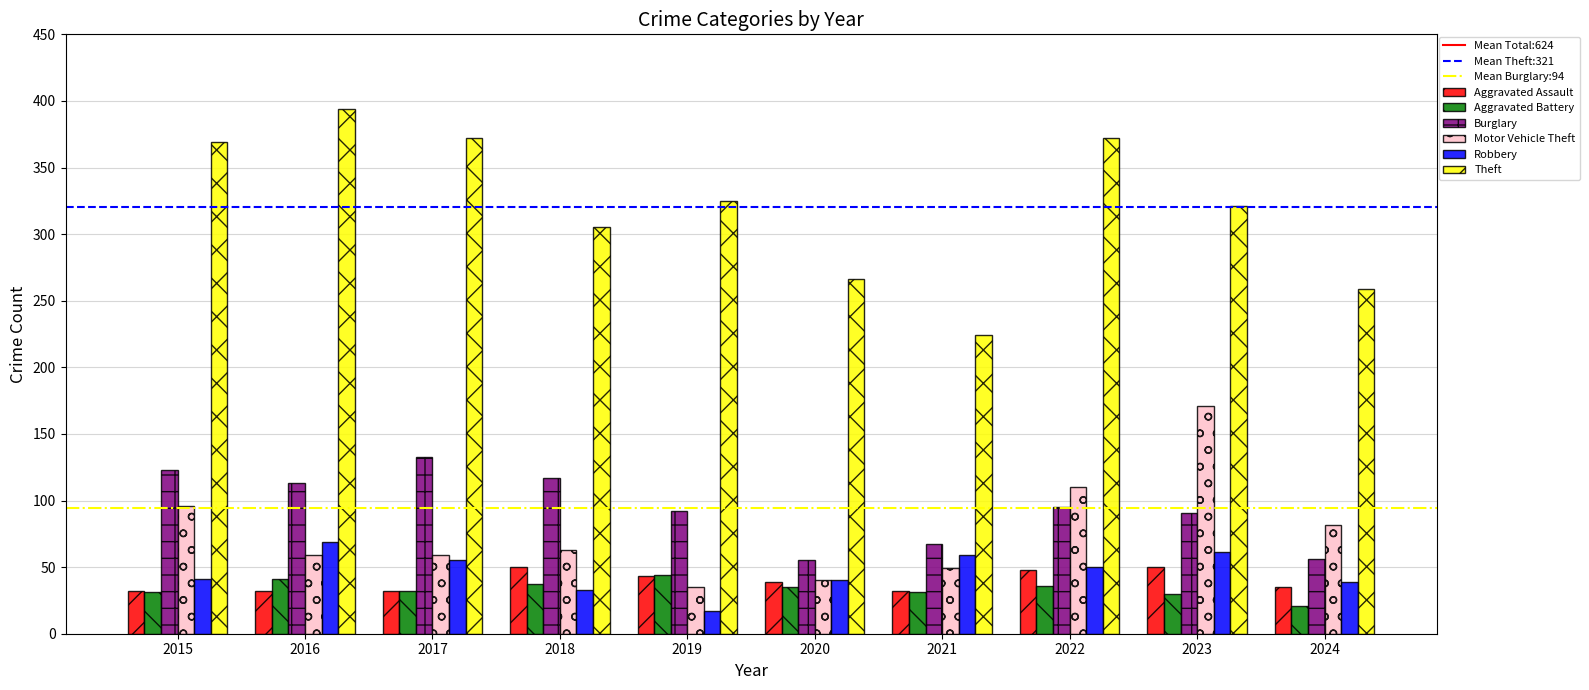

At which label does Burglary first exceed 95?

2015